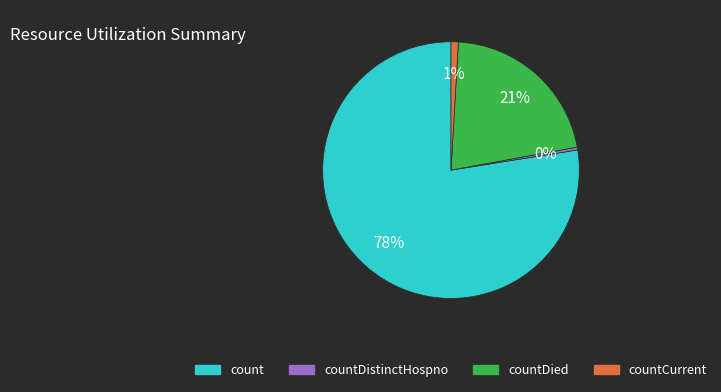

To the nearest percent, what is the average slice percentage?

25%